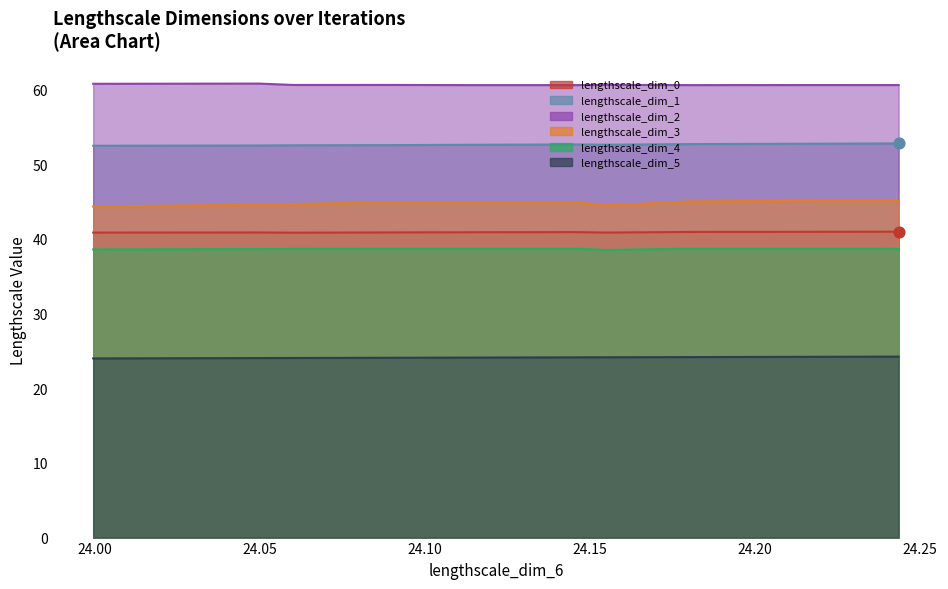

Which series has the largest total across all categories?

lengthscale_dim_2